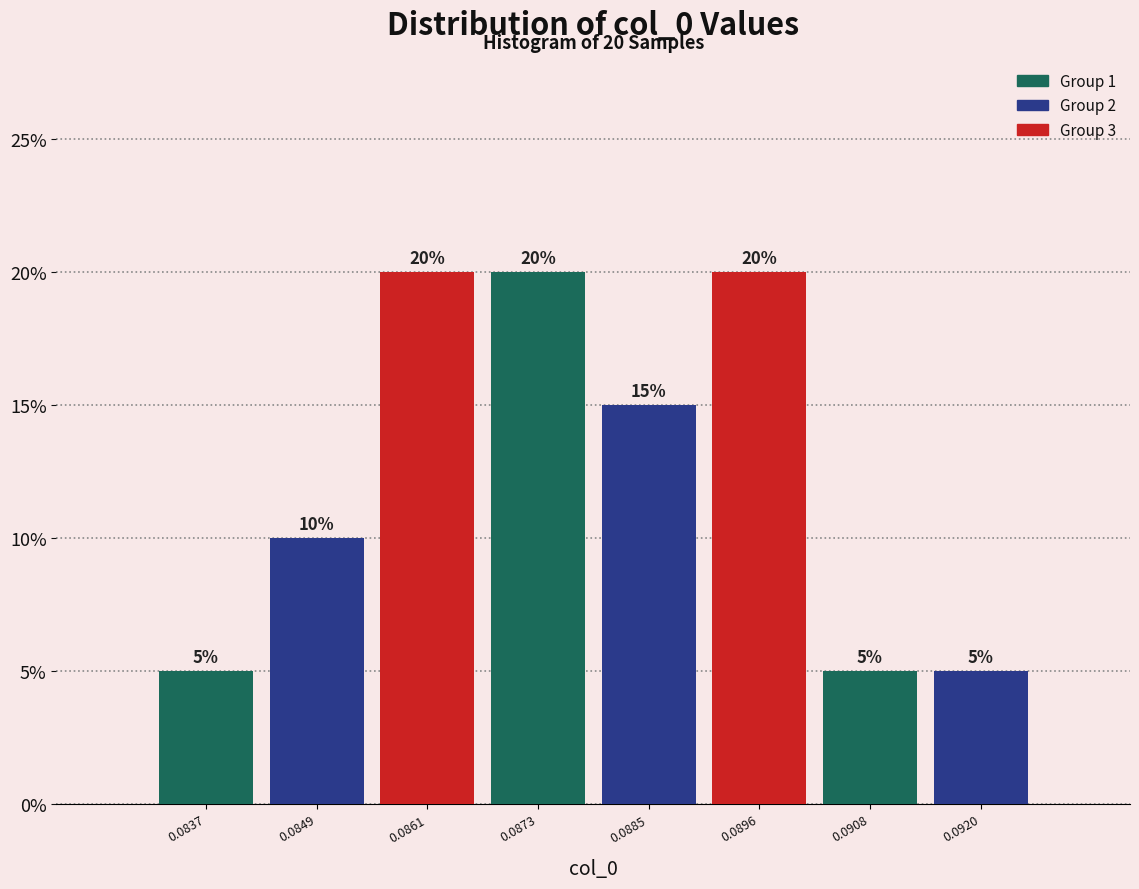

Are the bars horizontal?

No